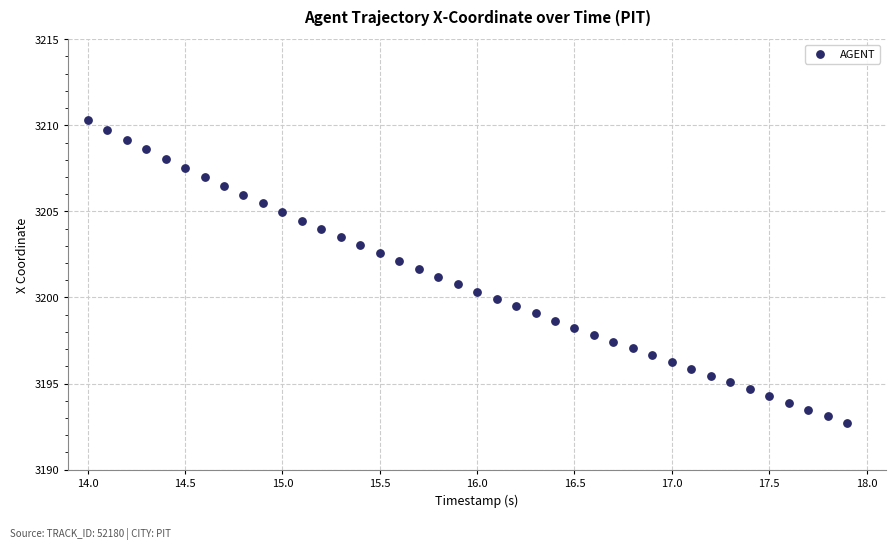

What is the range of X values (max minus min)?

3.9